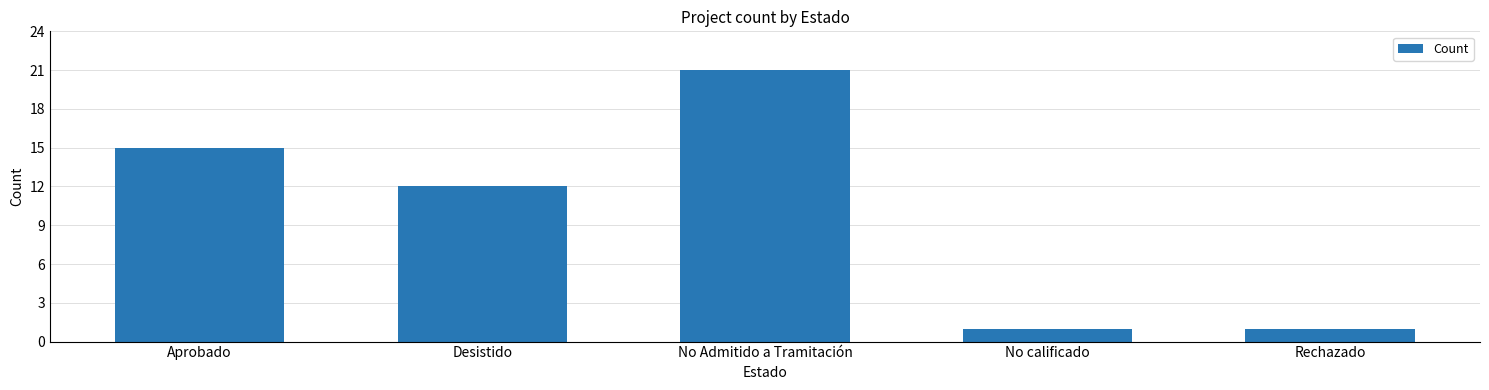

How many values are between 1 and 15?

4